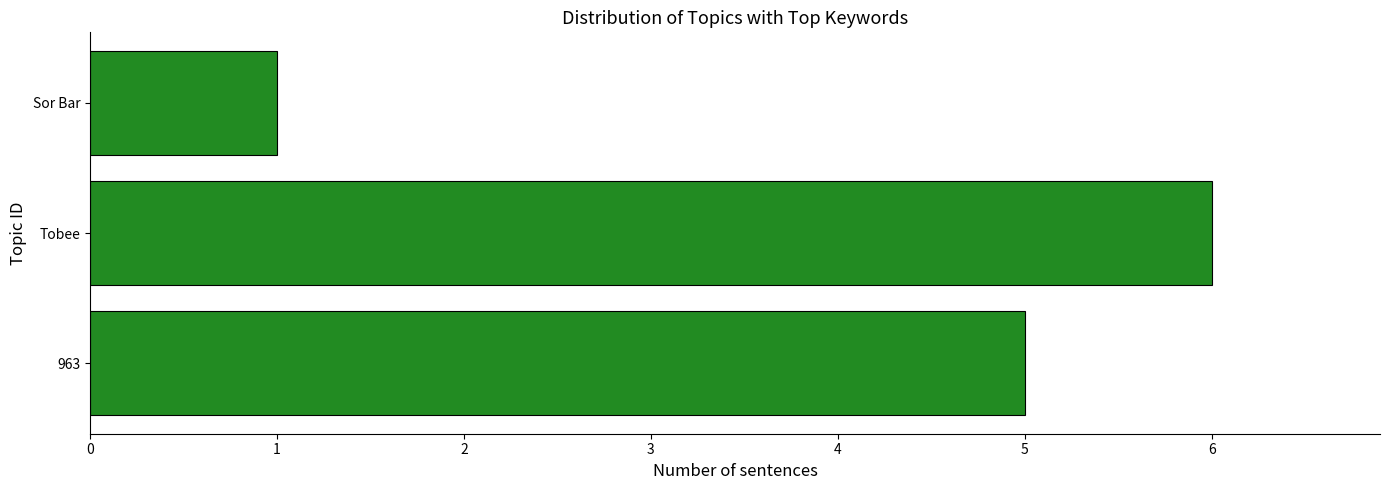

Is it true that the value at Tobee is 6?

True